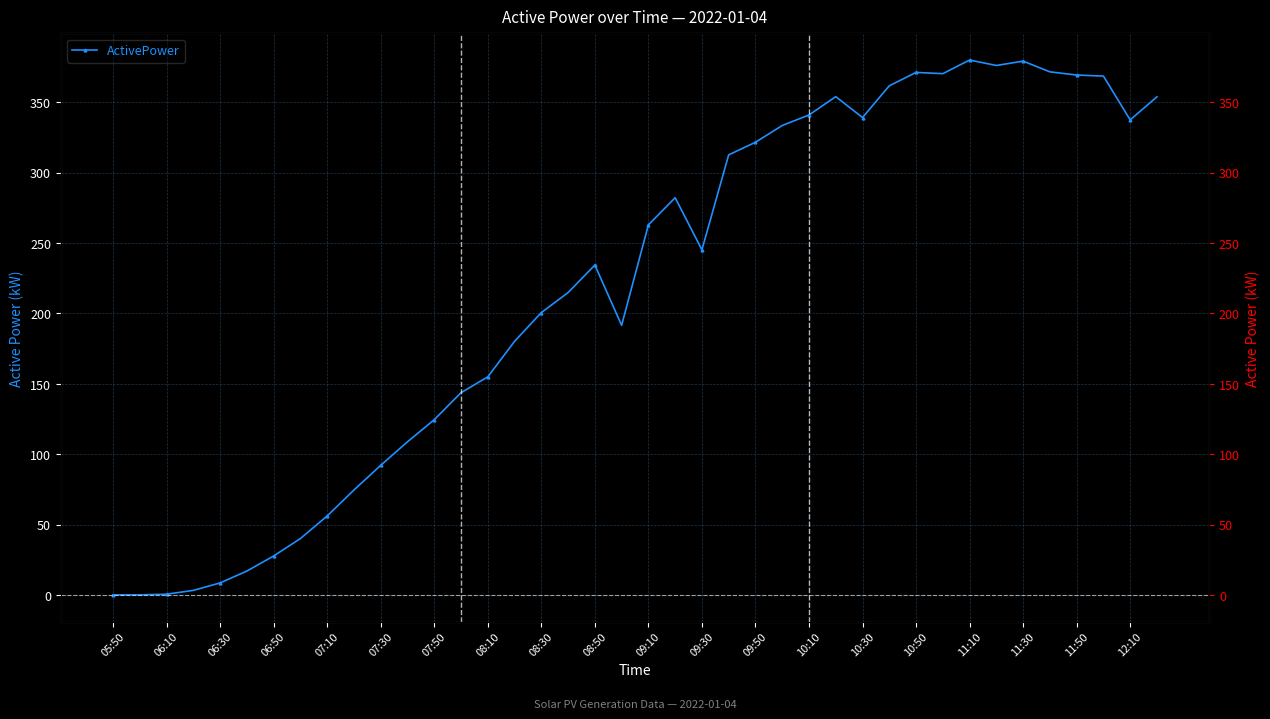

How many lines are shown in the chart?

1